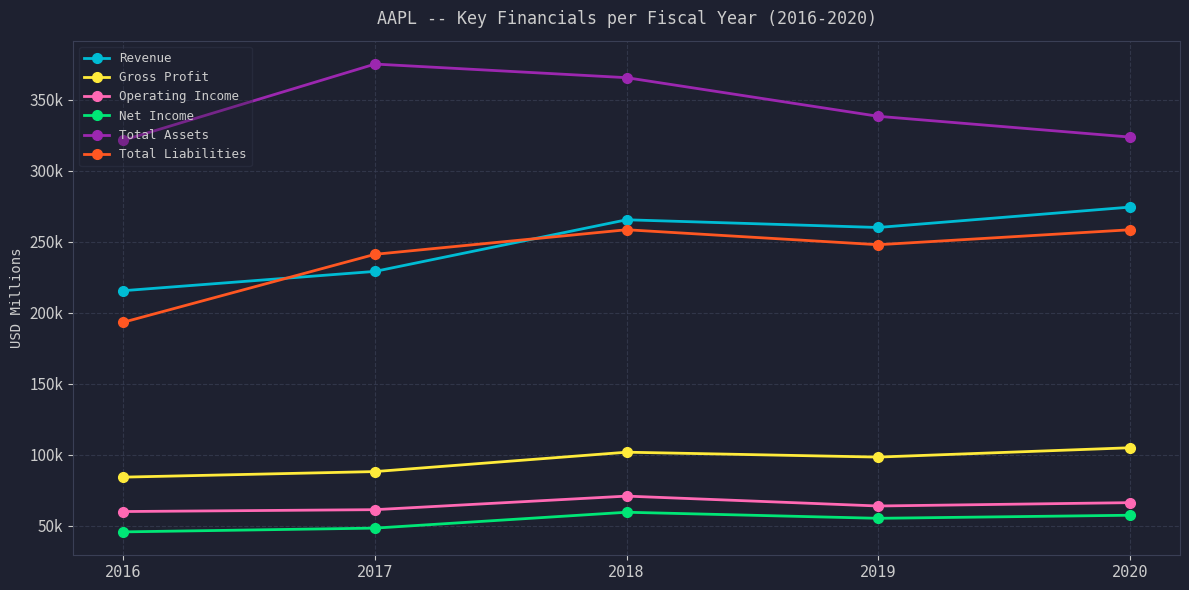

True or false: Net Income has more than 2 points higher than both neighbors.

False